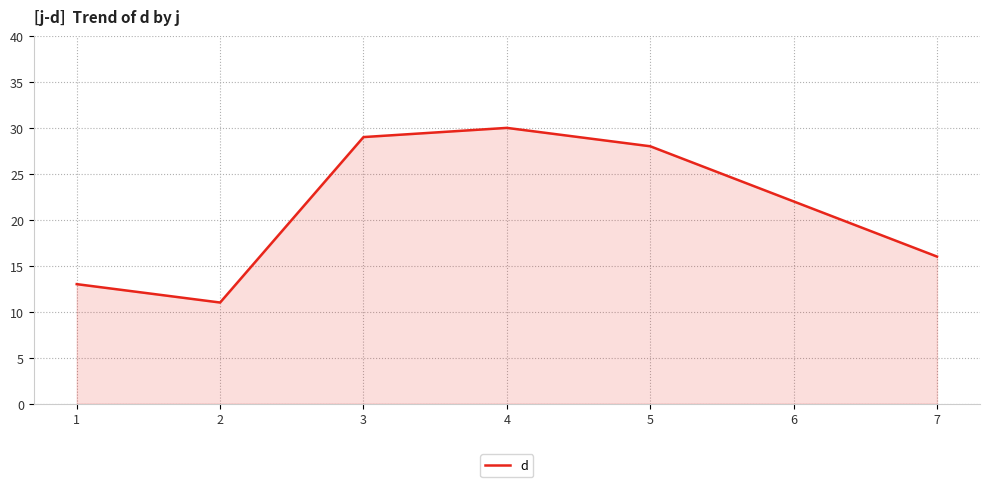

Does the chart display data point markers on the line(s)?

No